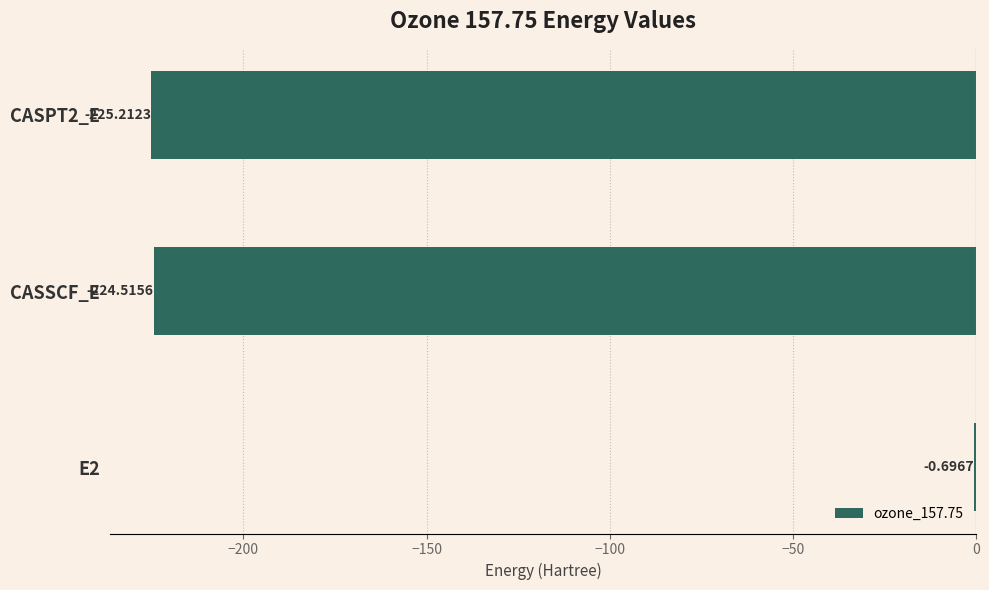

What is the sum of the values at CASSCF_E and E2?

-225.2